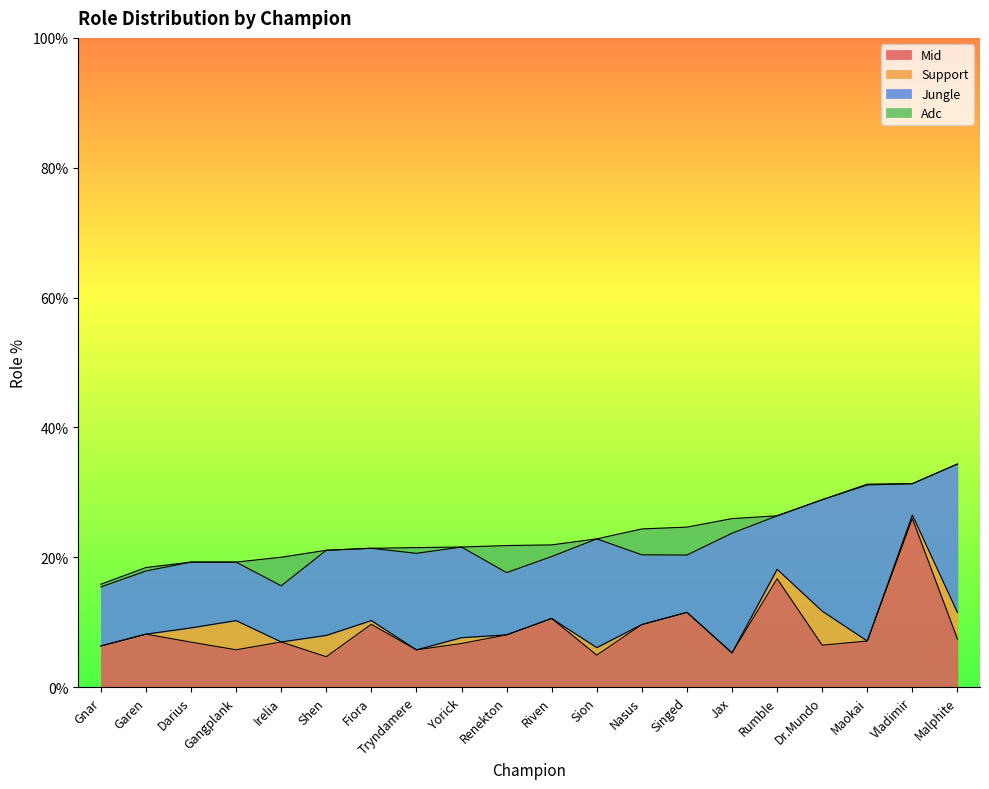

In Jungle, how many points are lower than both neighbors (excluding endpoints)?

6